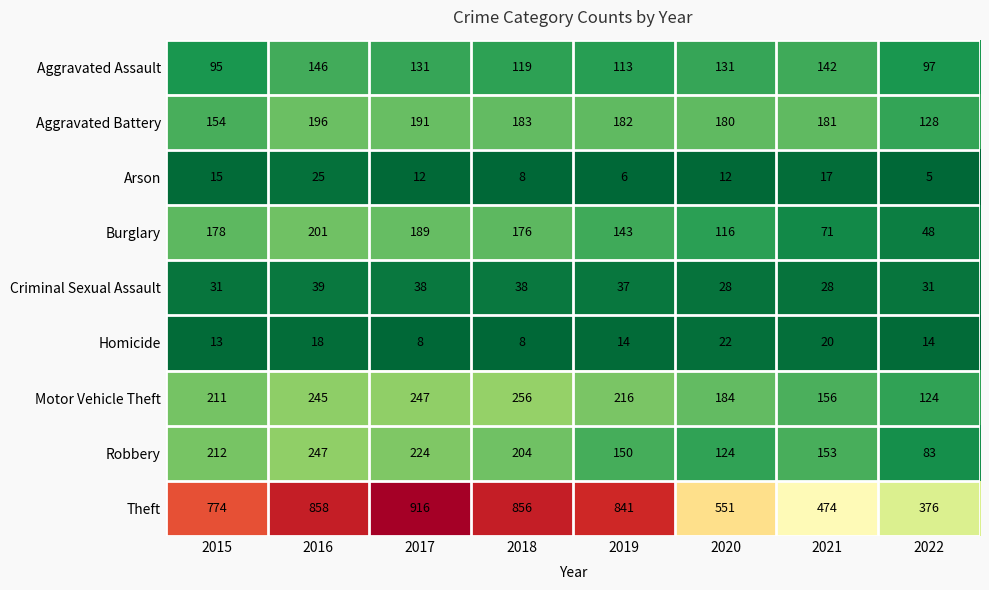

The value of Arson at 2019 is 6. True or false?

True